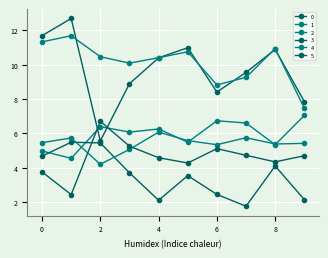

At which label does 1 reach its peak?

1